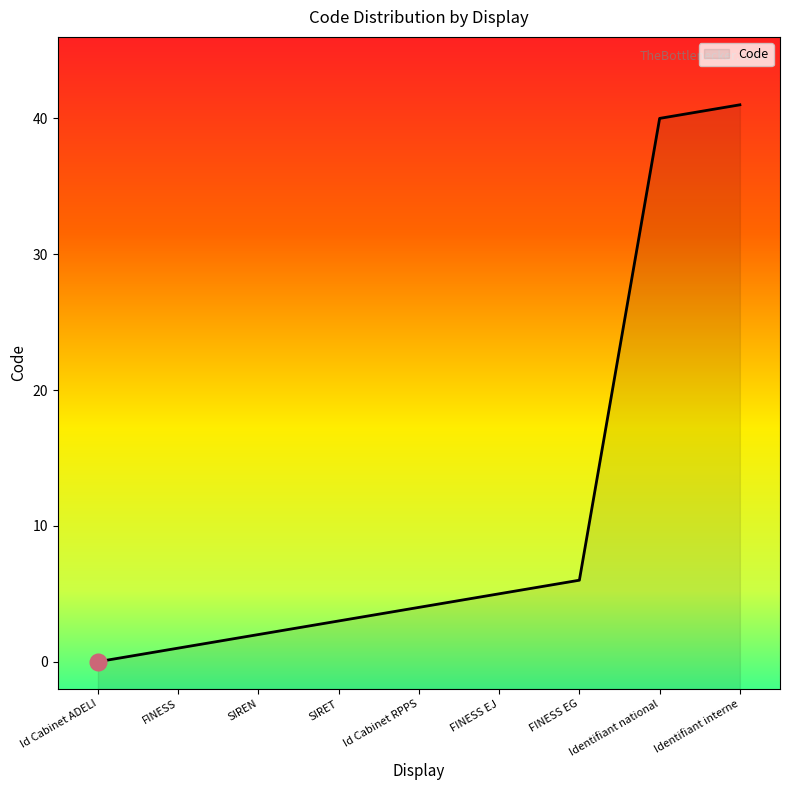

Rank the categories by value from highest to lowest.

Identifiant interne, Identifiant national, FINESS EG, FINESS EJ, Id Cabinet RPPS, SIRET, SIREN, FINESS, Id Cabinet ADELI